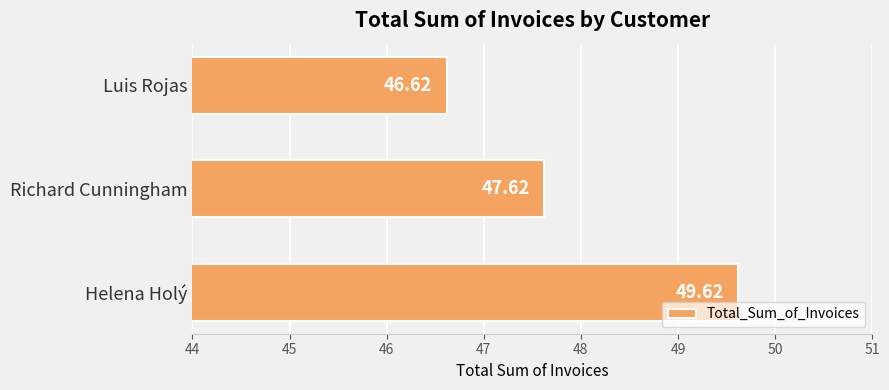

What is the sum of all values?

143.9